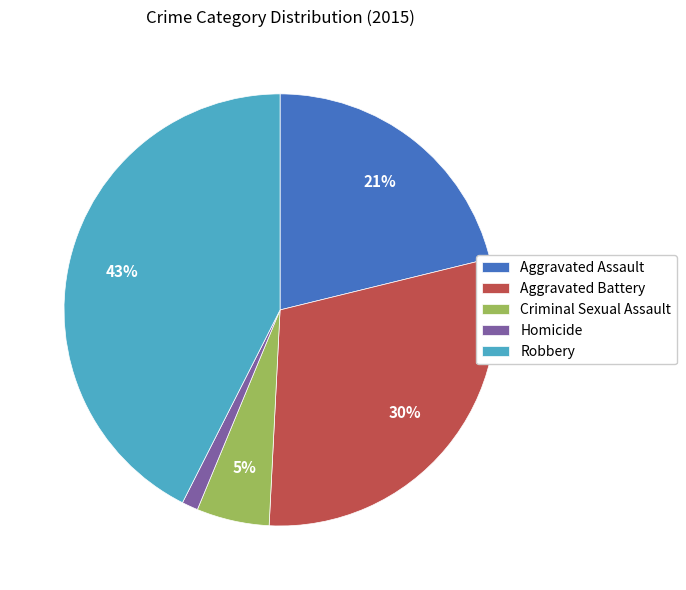

Count the number of slices in the pie.

5